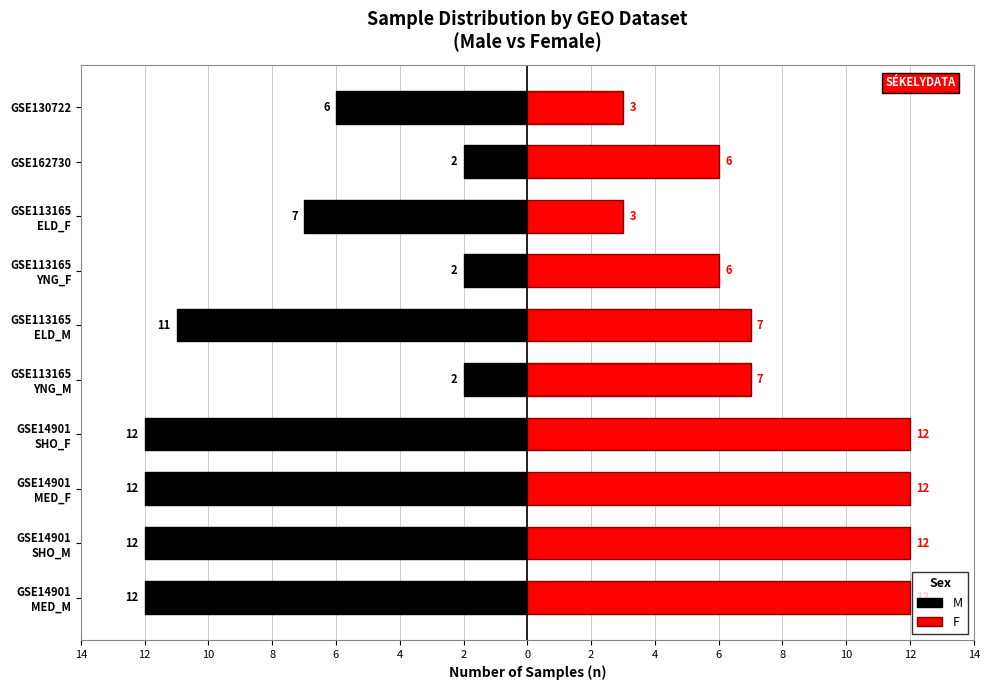

True or false: M has a value of -1 at GSE113165 YNG_F.

False